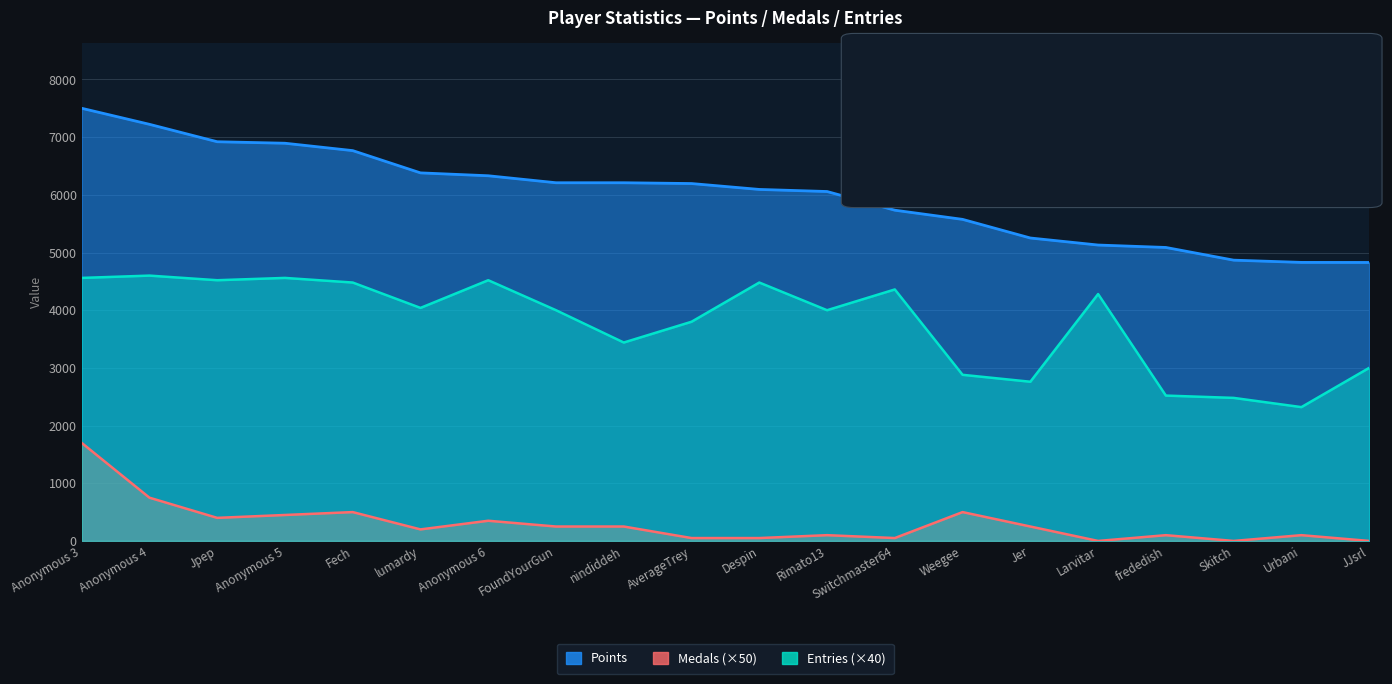

True or false: Entries has a value of 4520 at Anonymous 6.

True